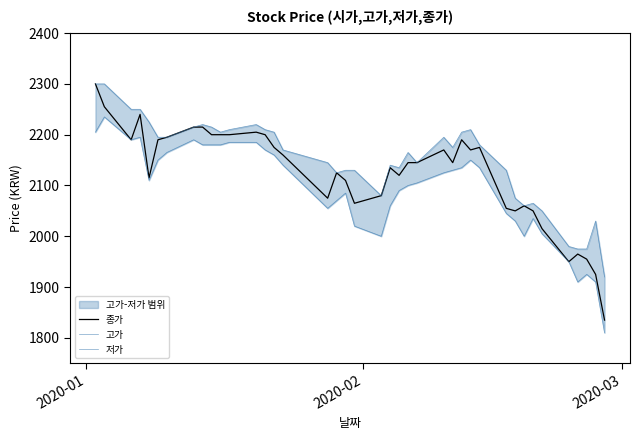

True or false: 고가 and 종가 cross at least once.

False